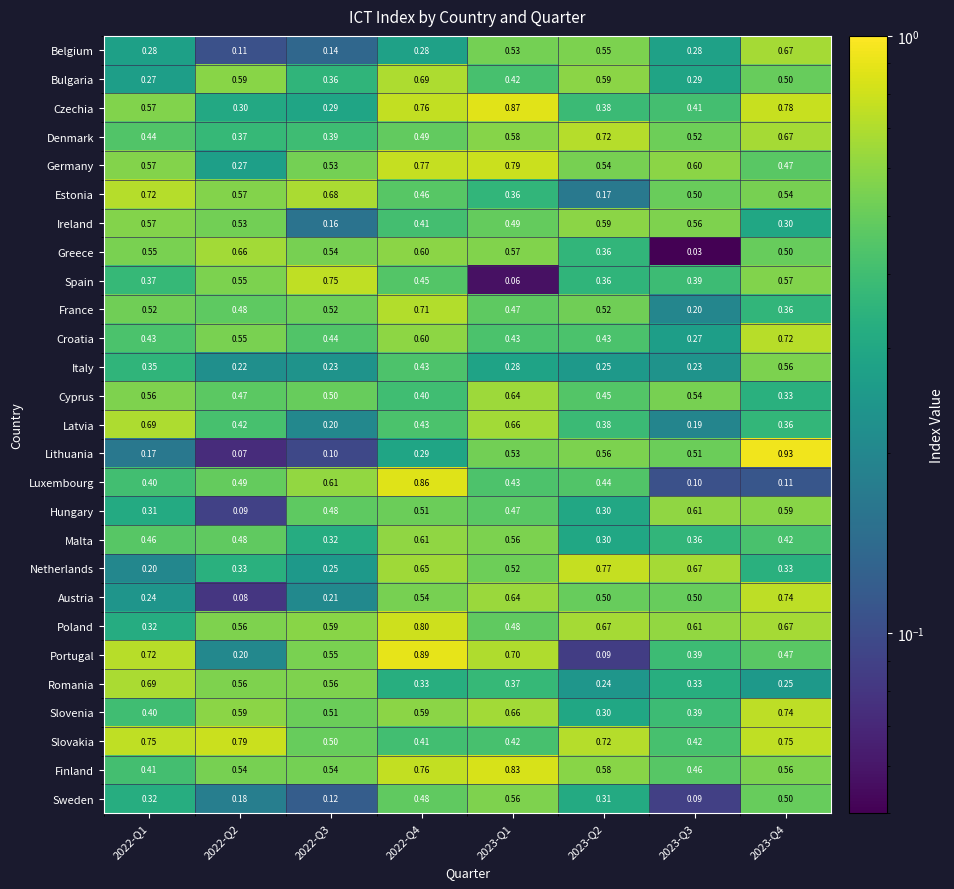

Is the value of Spain at 2022-Q1 greater than the value of Sweden at 2022-Q4?

No